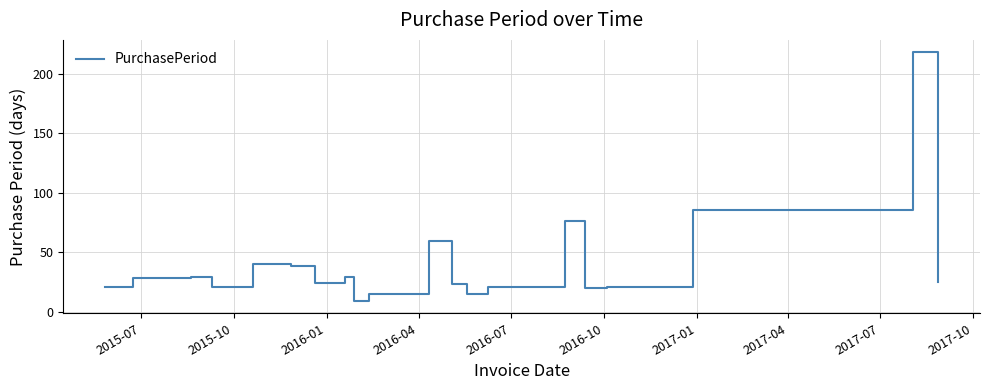

What is the minimum value shown in the chart?

9